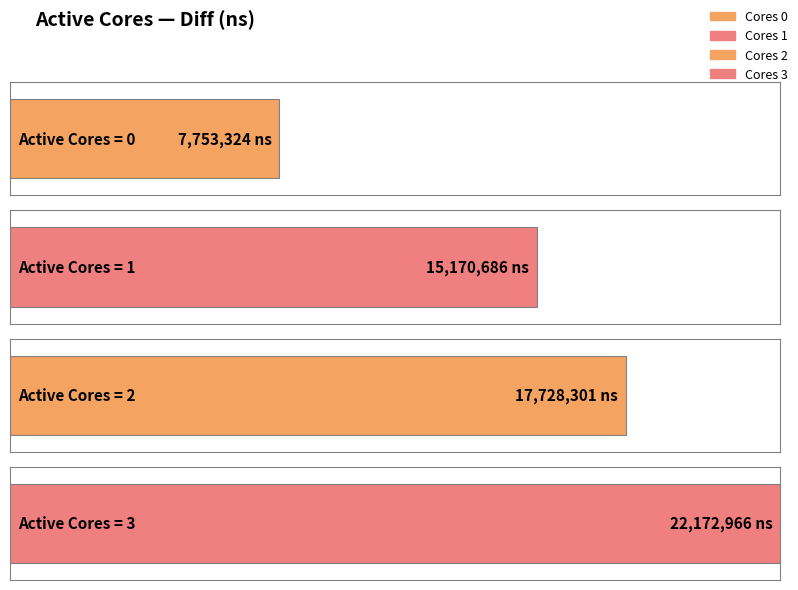

Does the chart contain any negative values?

No